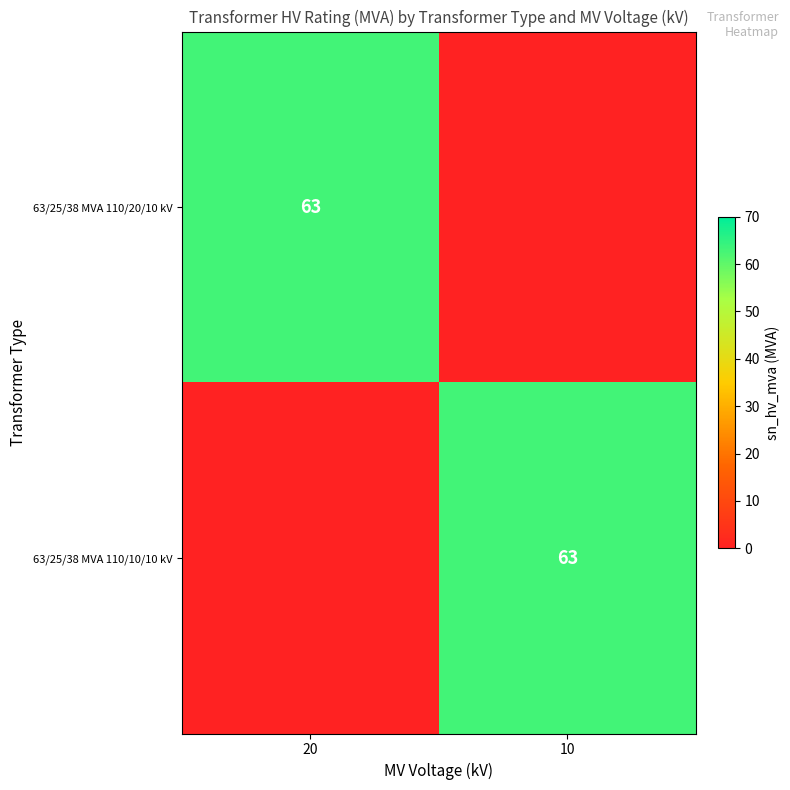

The 63/25/38 MVA 110/20/10 kV series shows 63 at 20. True or false?

True